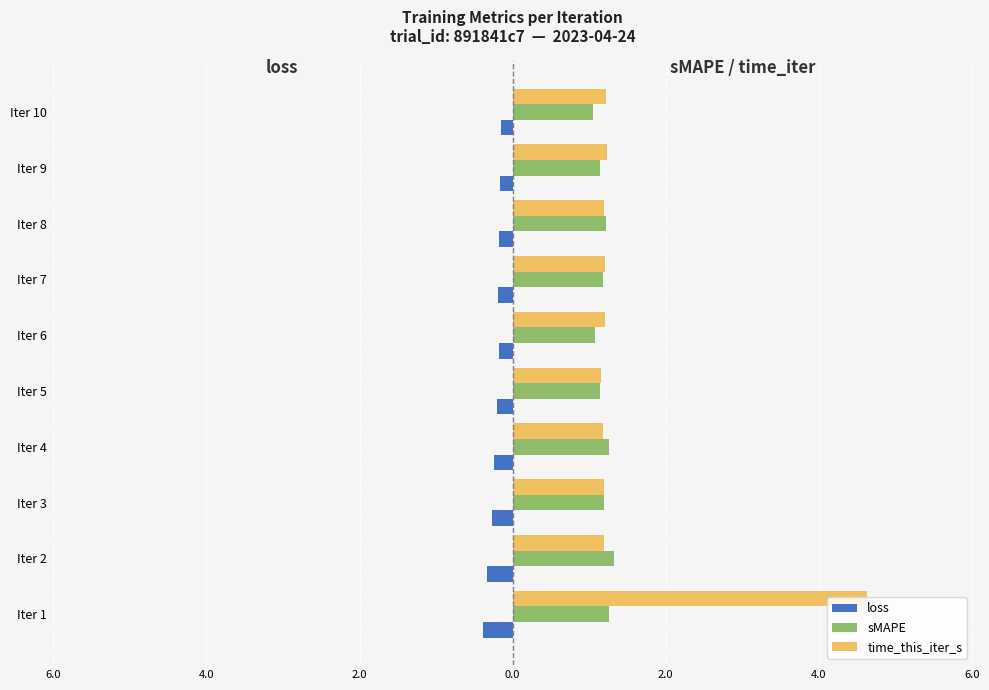

How many groups of bars are there?

10